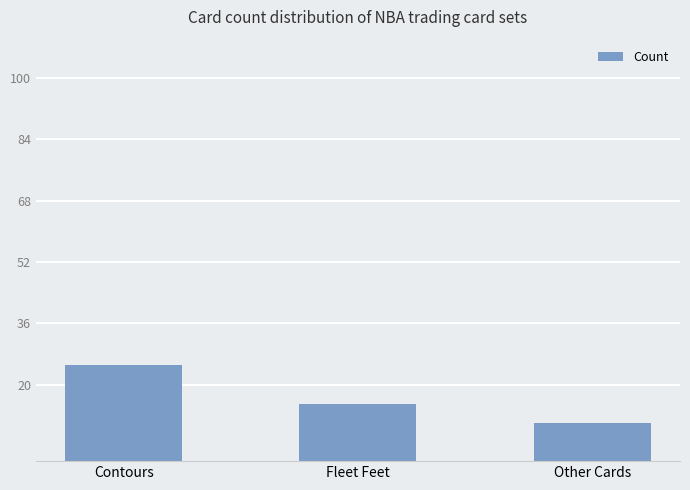

At which category does the chart reach its peak across all series?

Contours